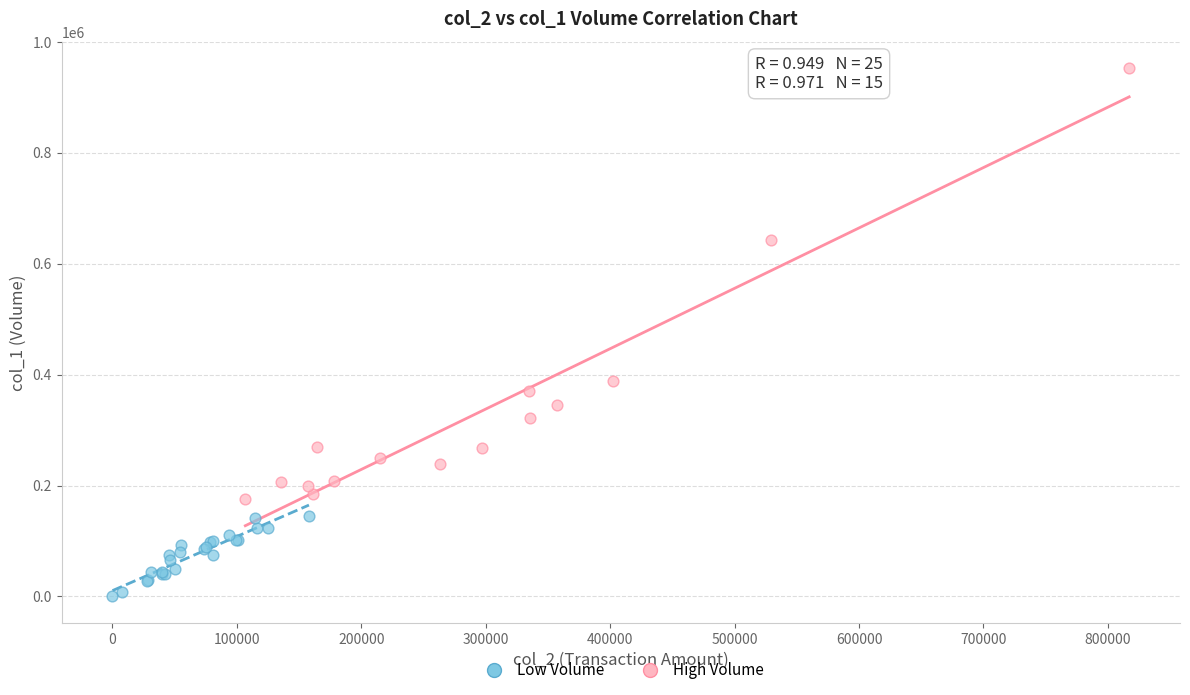

Which series reaches the minimum Y coordinate?

Low Volume